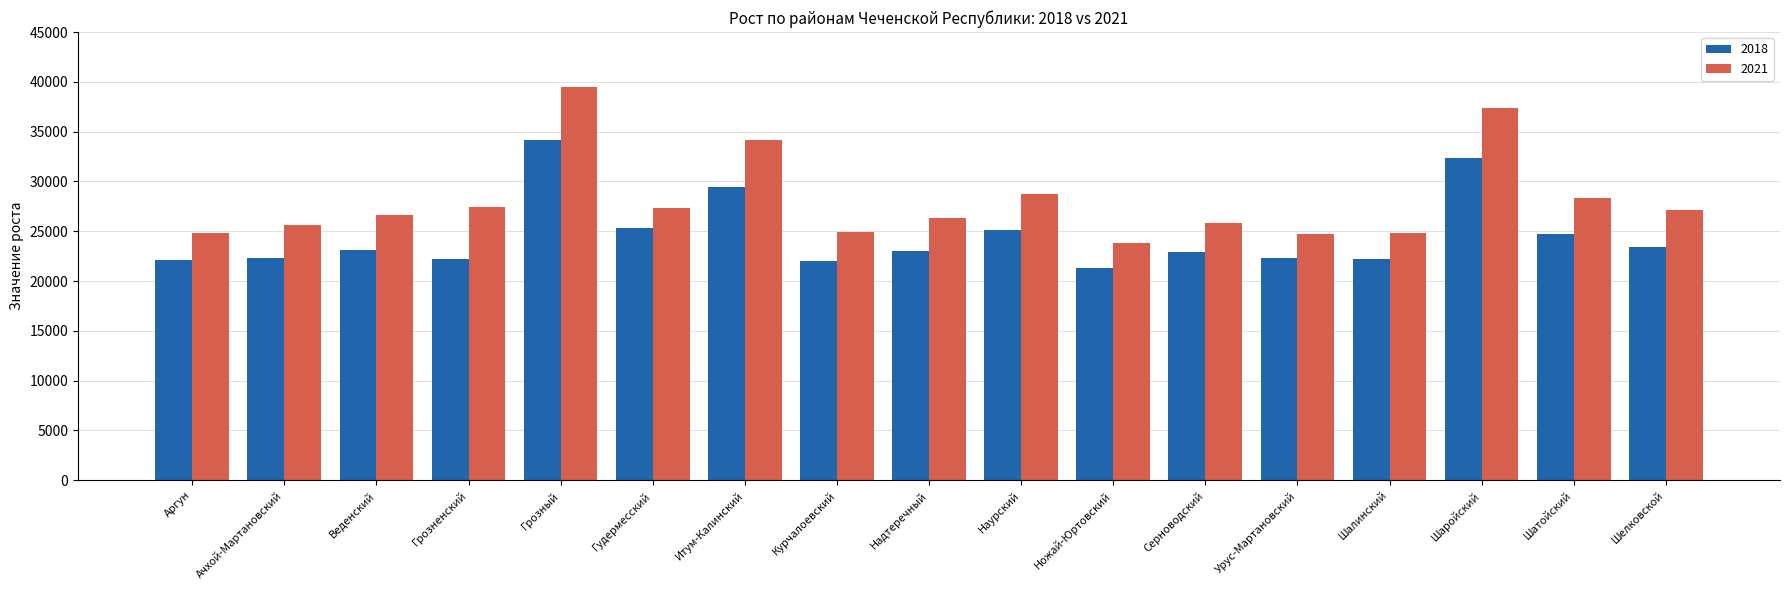

What is the value of the 2021 bar at the 4th from the left?

27395.8